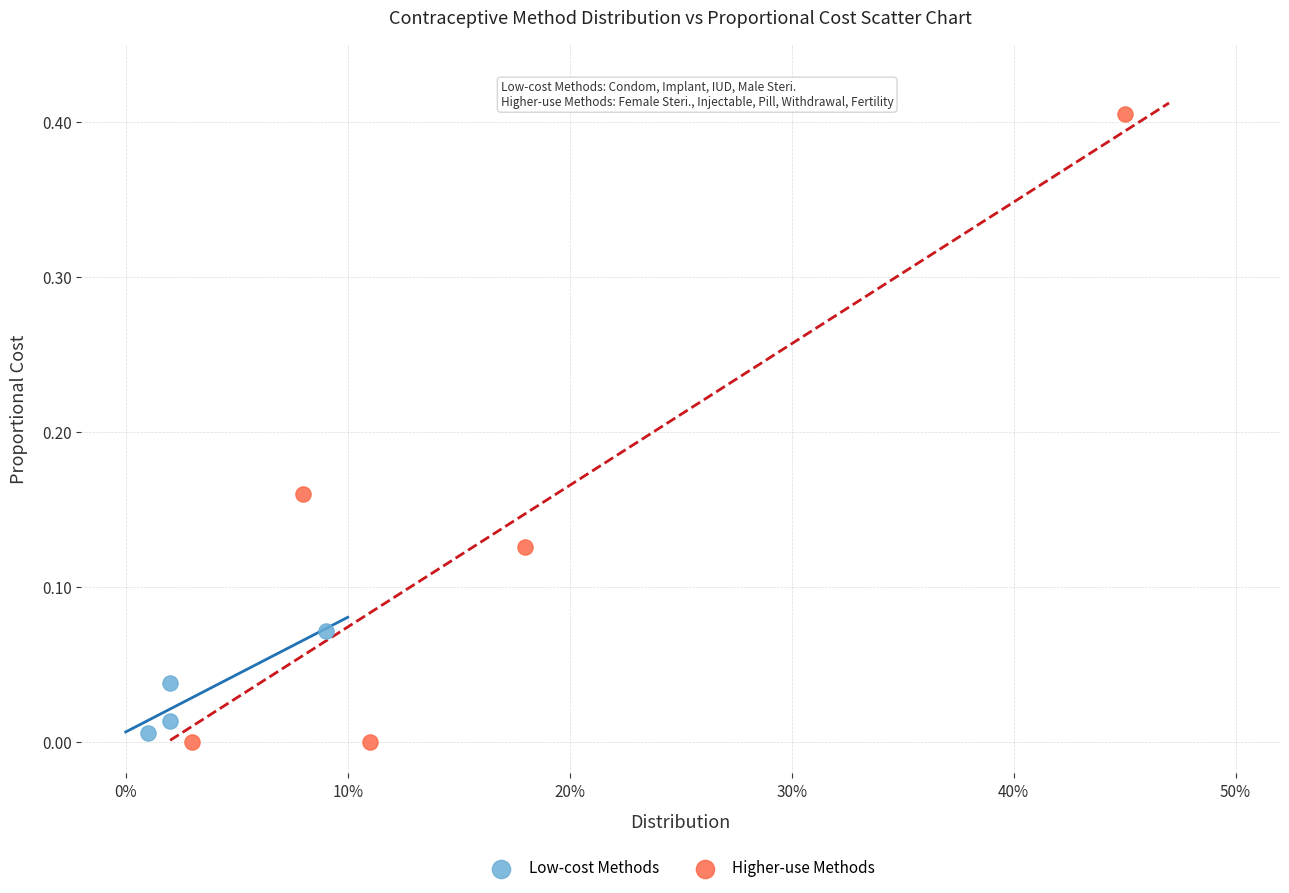

Which series contains the lowest Y value?

Higher-use Methods